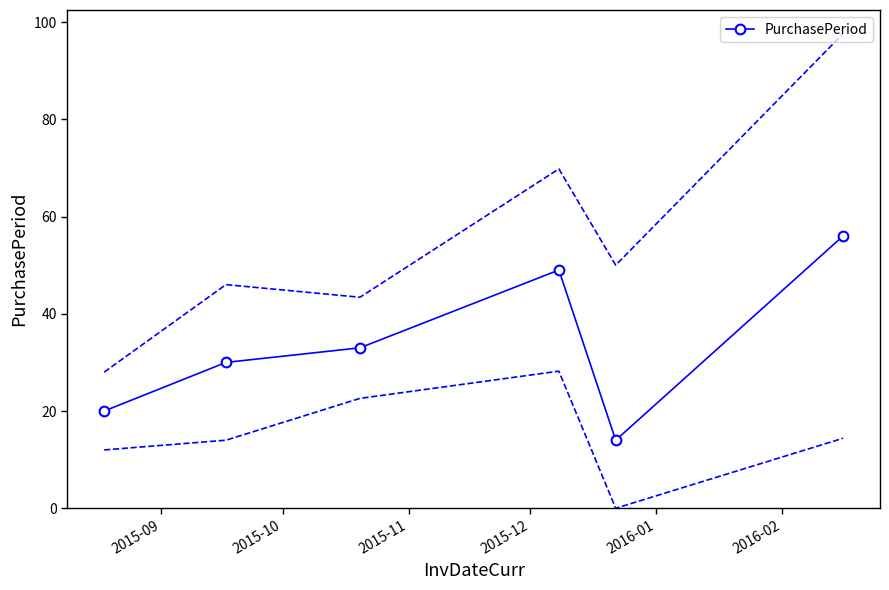

What is the maximum value for PurchasePeriod?

56